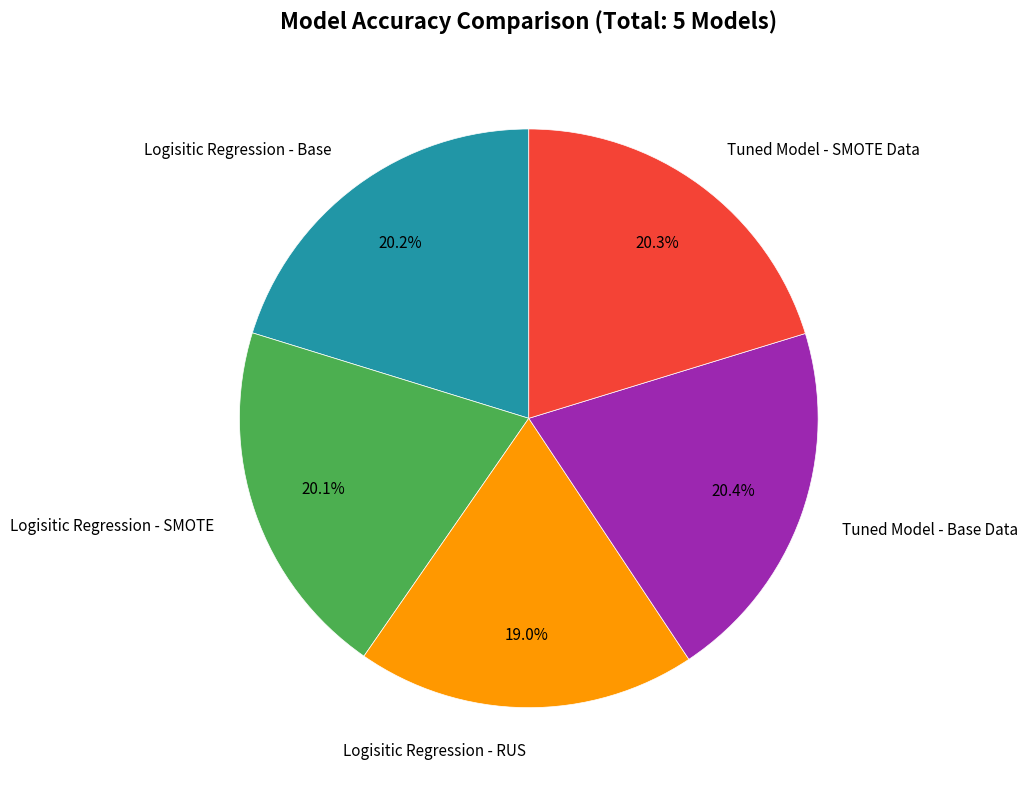

What is the smallest slice in the pie chart?

Logisitic Regression - RUS